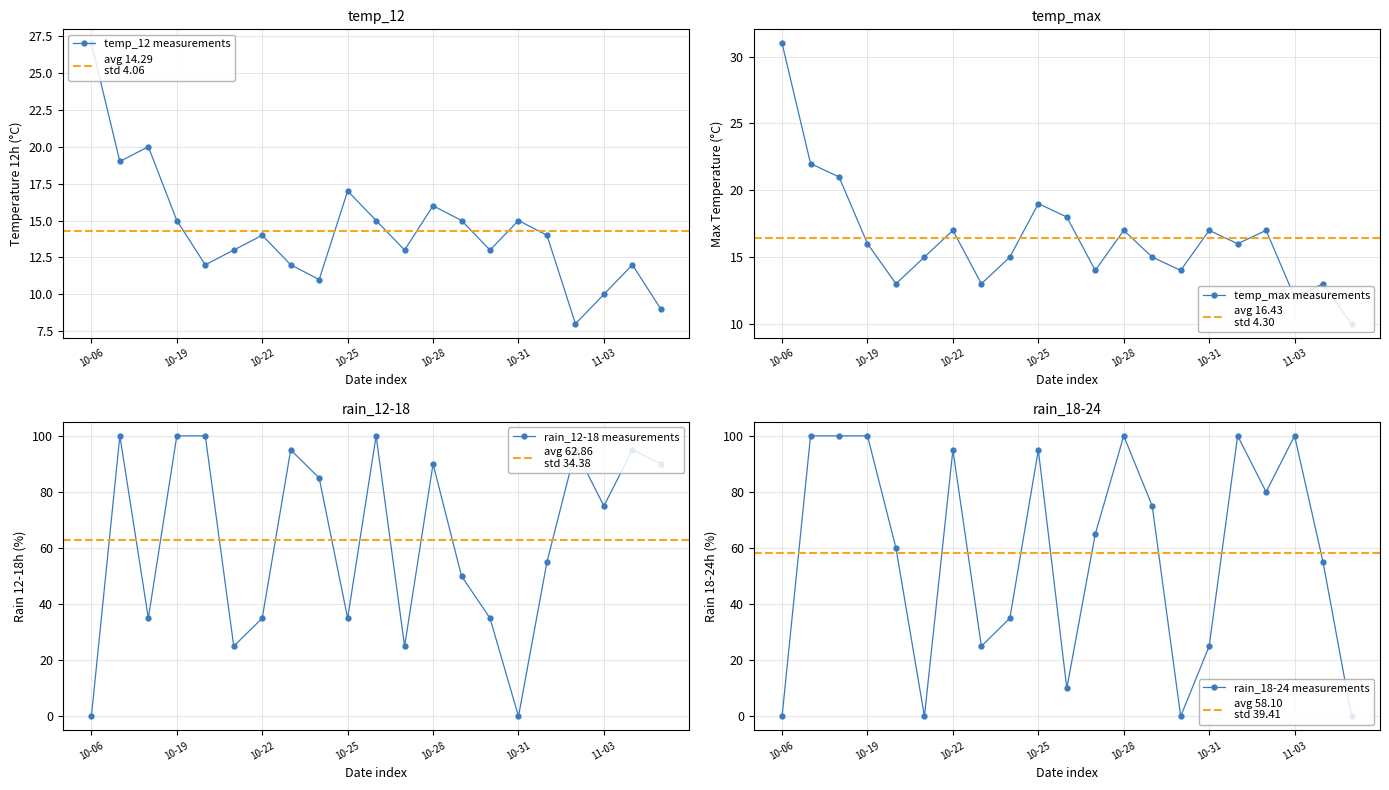

Which series ends up on top after the final intersection of temp_max and rain_12-18?

rain_12-18